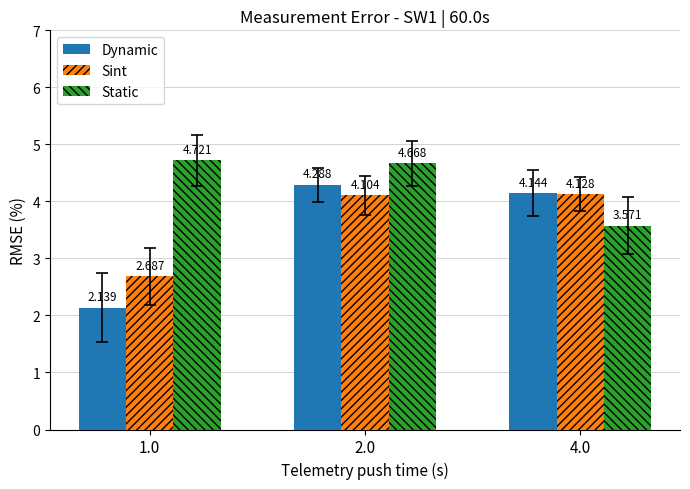

Is the value of Sint at 1.0 greater than the value of Static at 1.0?

No